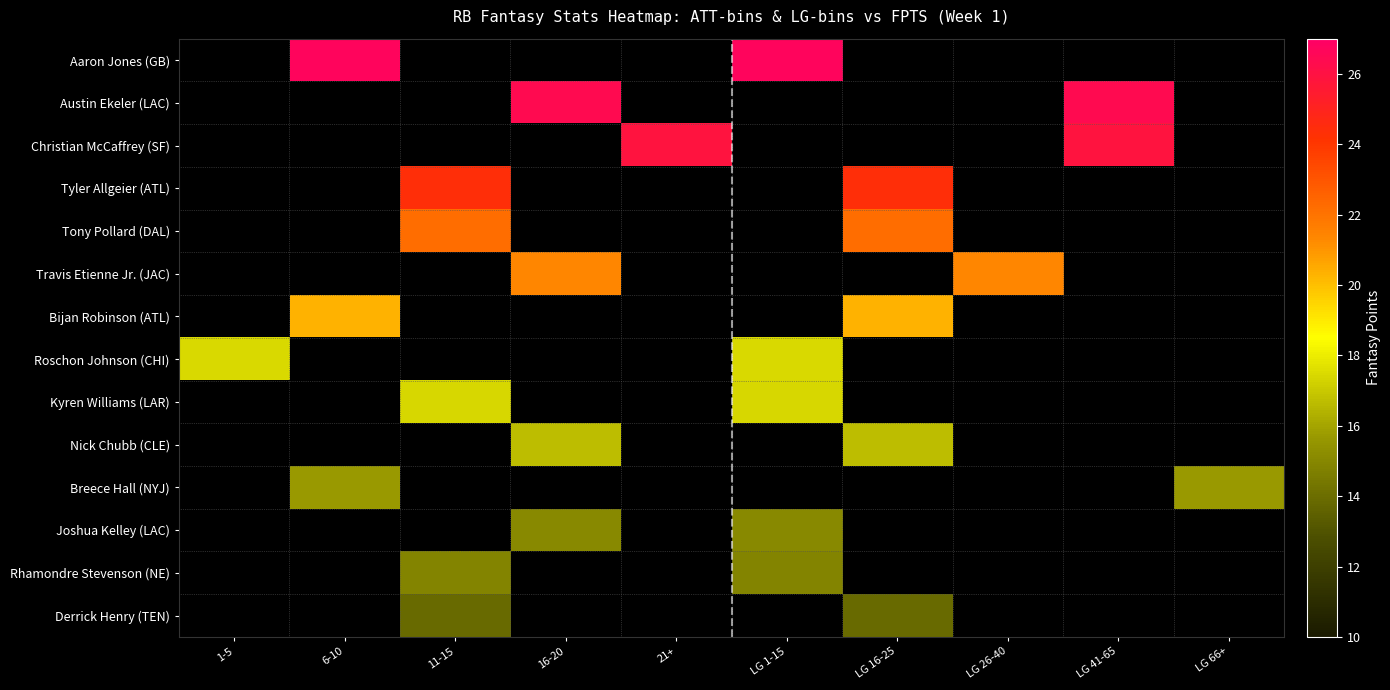

How many distinct data groups are displayed?

14